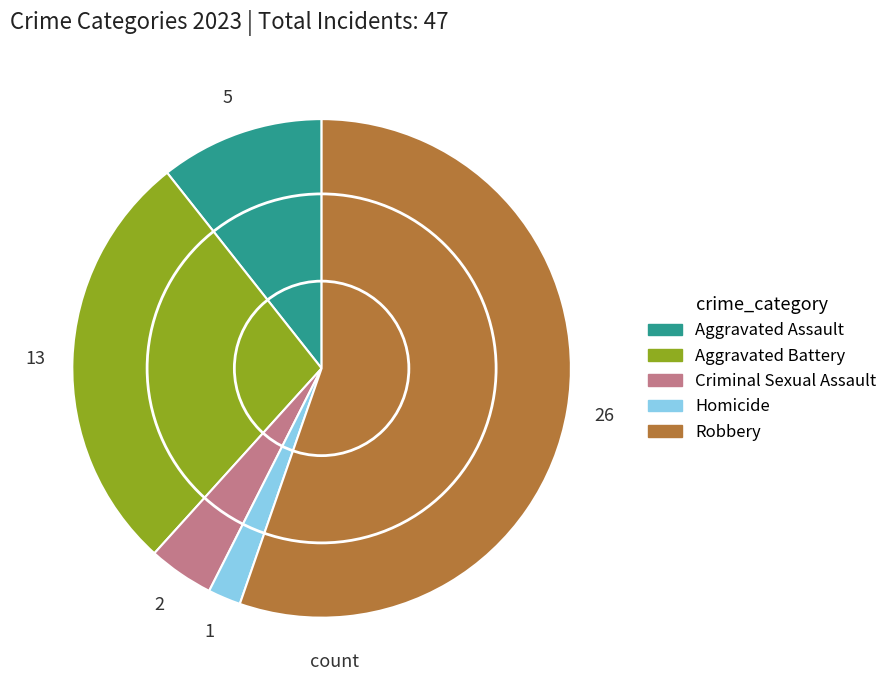

Which has a higher value, Criminal Sexual Assault or Aggravated Assault?

Aggravated Assault